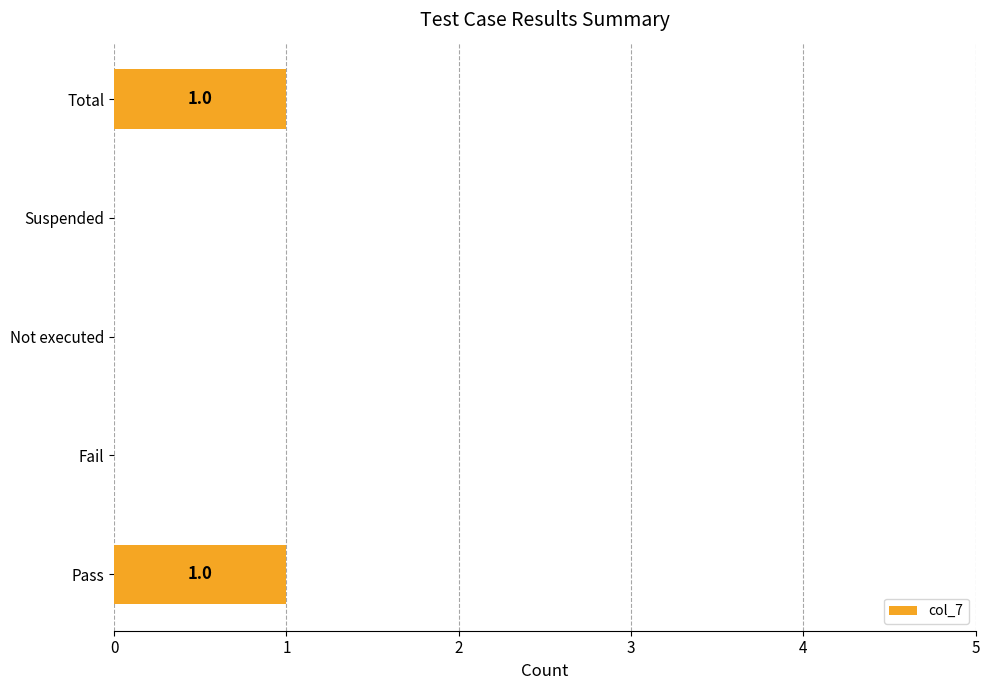

The value at Not executed is 1. True or false?

False